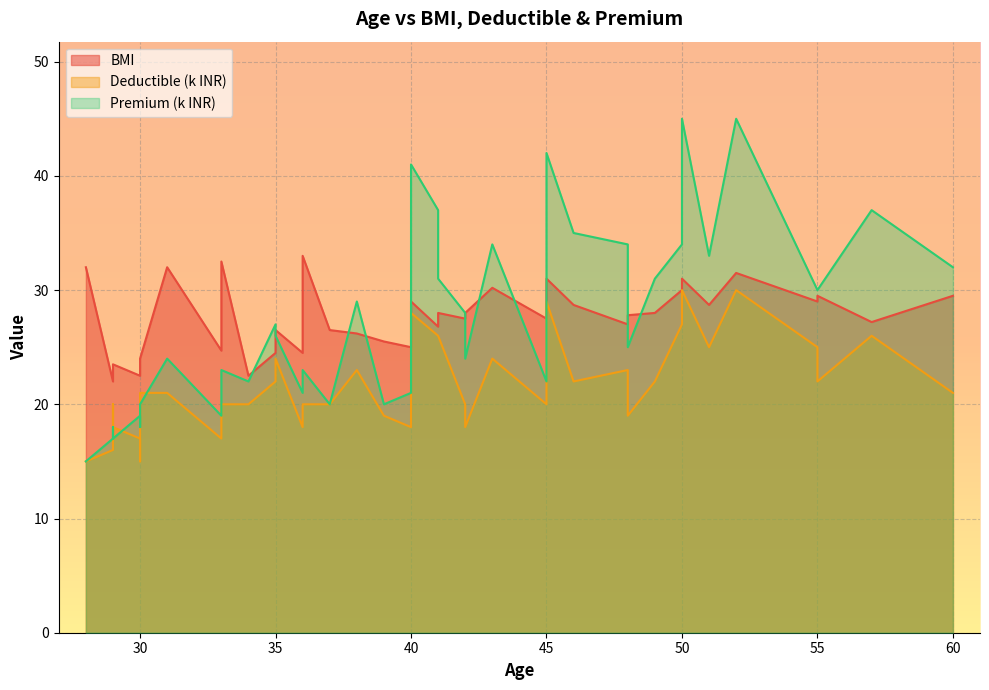

Does the chart display data point markers on the line(s)?

No